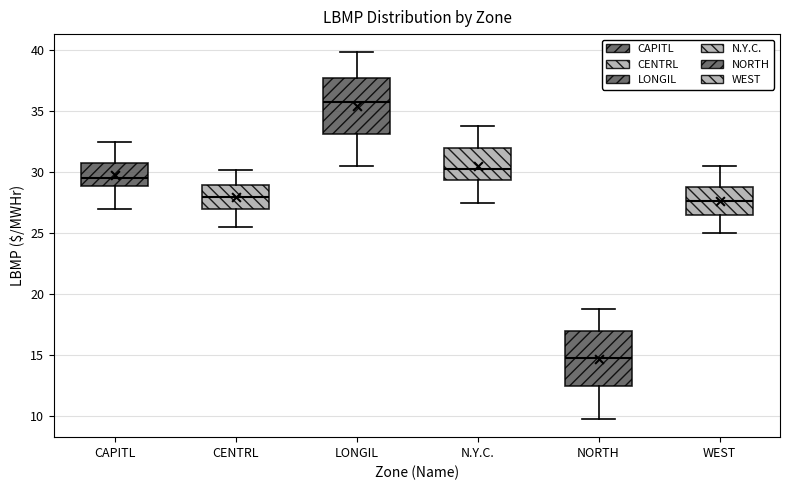

Where does the upper whisker of the box for CENTRL end on the y-axis? The values are not printed on the chart, so give them approximately, as read against the axis.

30.0